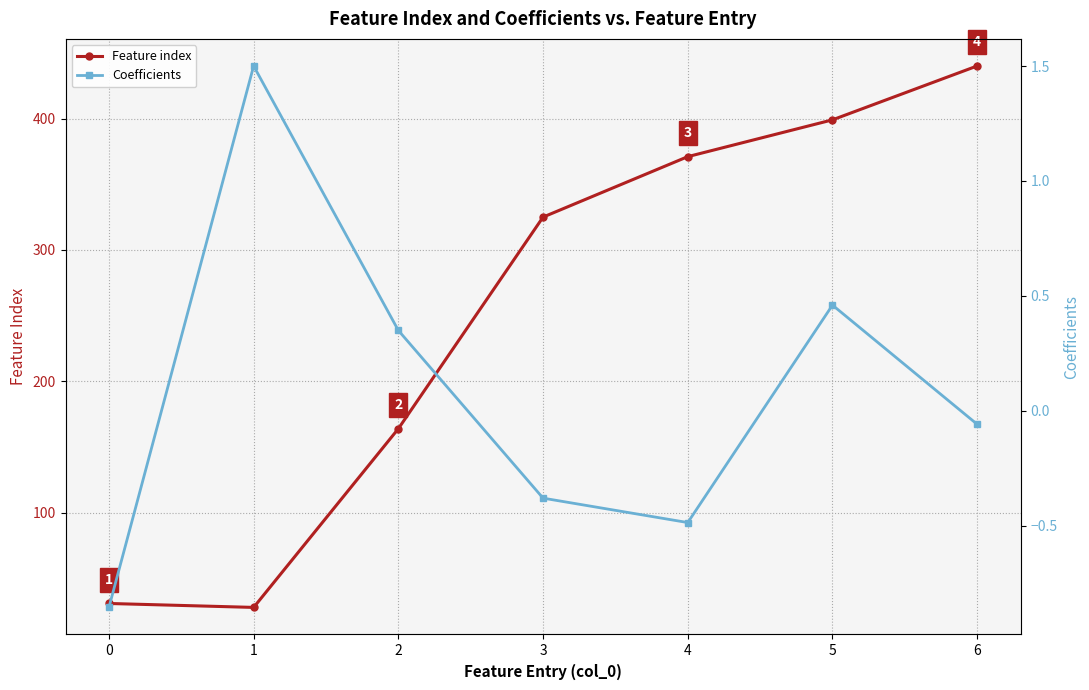

What is the total value across all series at 5?

399.5